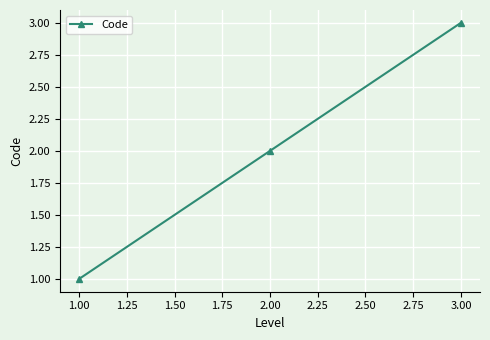

What is the label of the 1st point from the left?

1.00